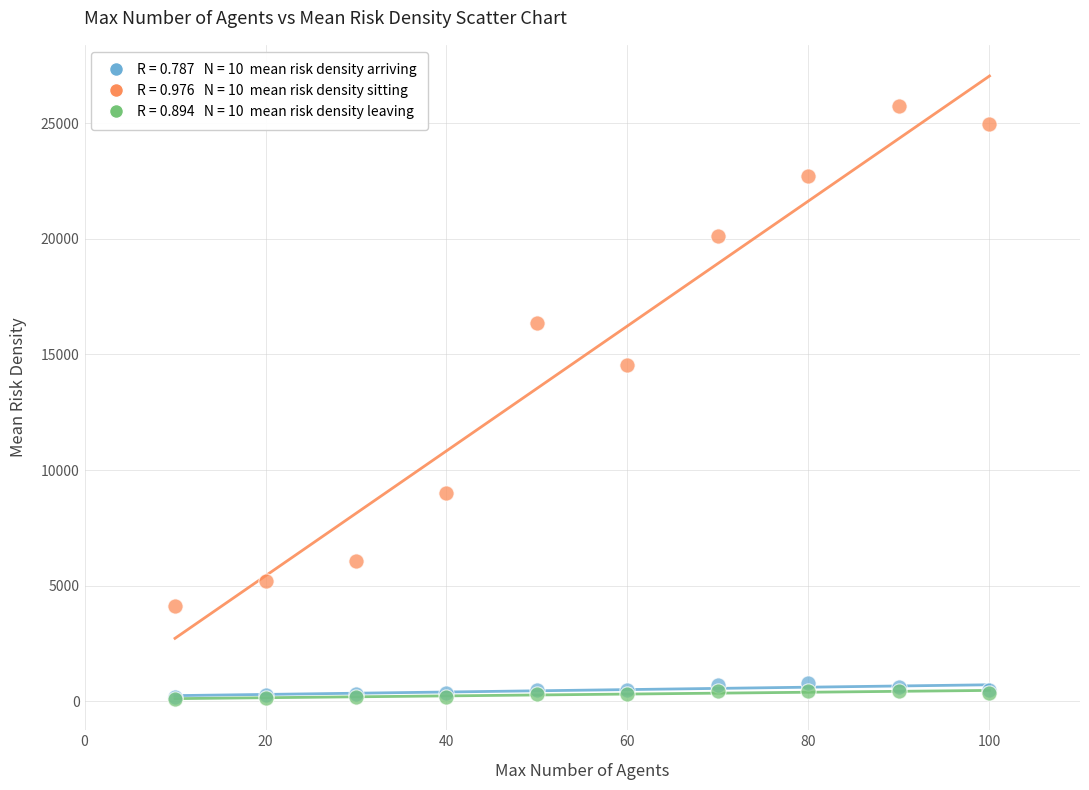

Across all series, what Y value is closest to 12919?

14519.4